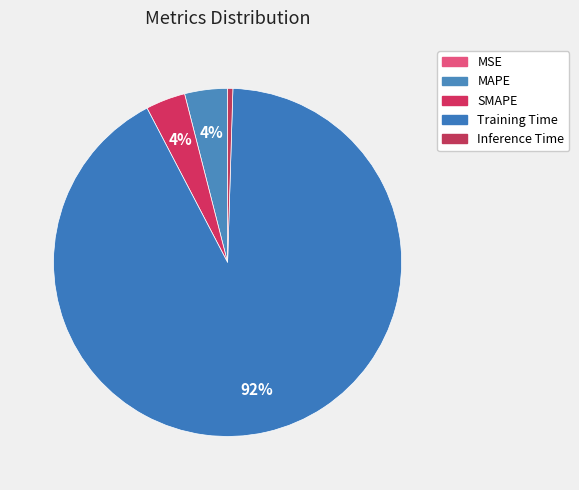

True or false: Training Time accounts for 83% of the total.

False